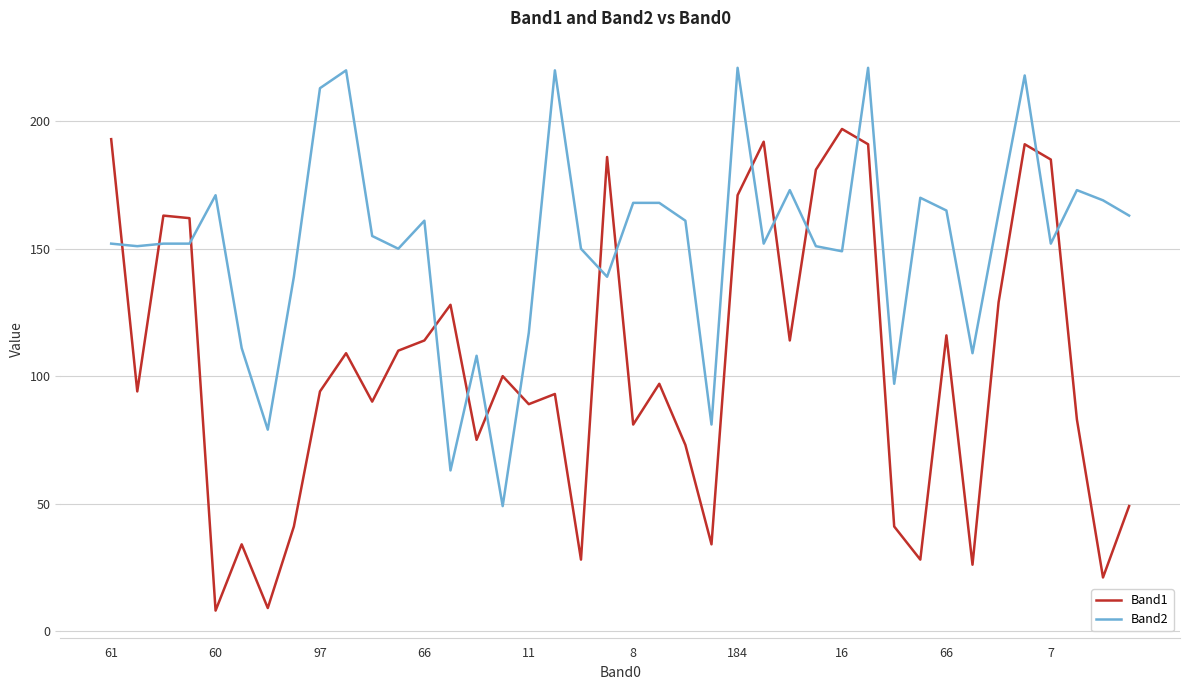

What is the difference between the maximum and minimum values in the Band1 series?

189